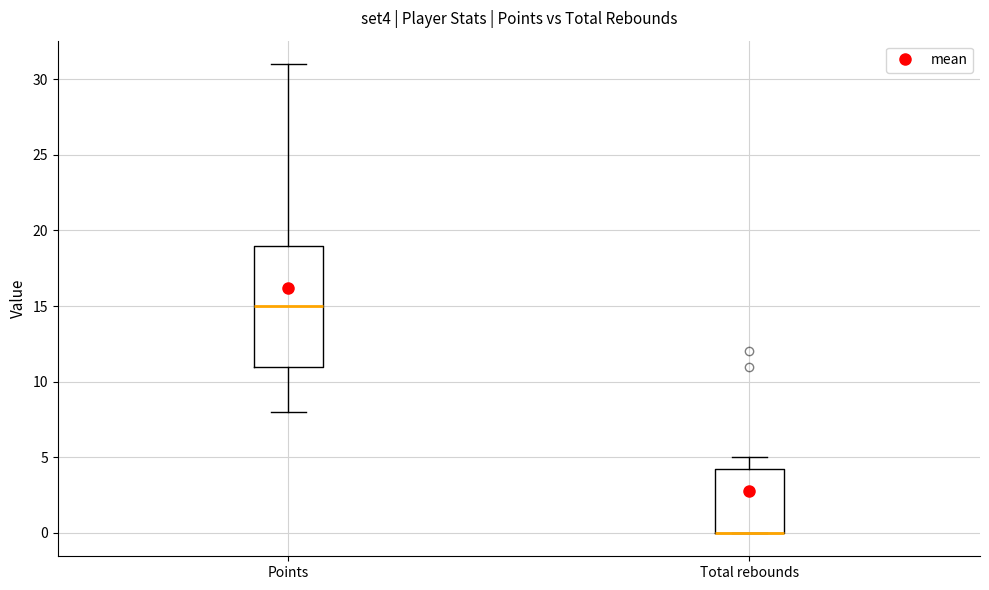

Where is the upper edge of the box for Points on the y-axis? The values are not printed on the chart, so give them approximately, as read against the axis.

19.0